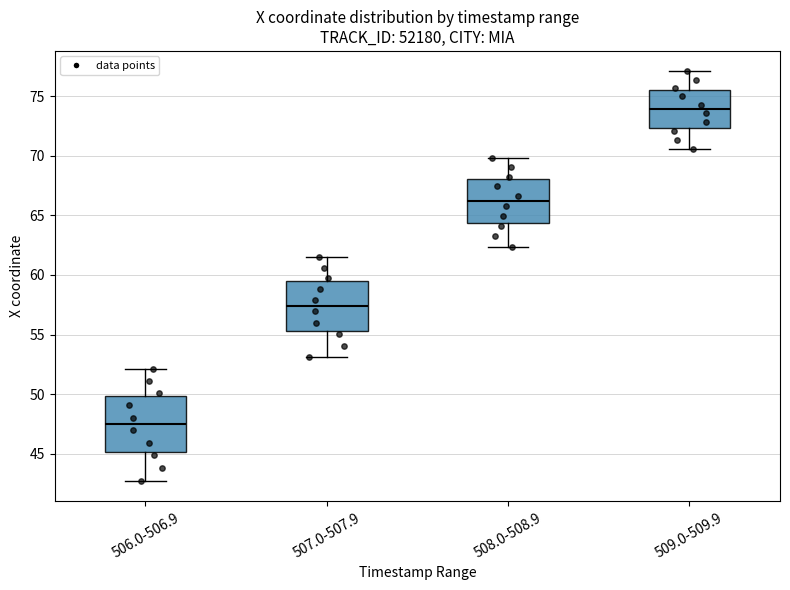

Where does the upper whisker of the box for 507.0-507.9 end on the y-axis? The values are not printed on the chart, so give them approximately, as read against the axis.

61.5